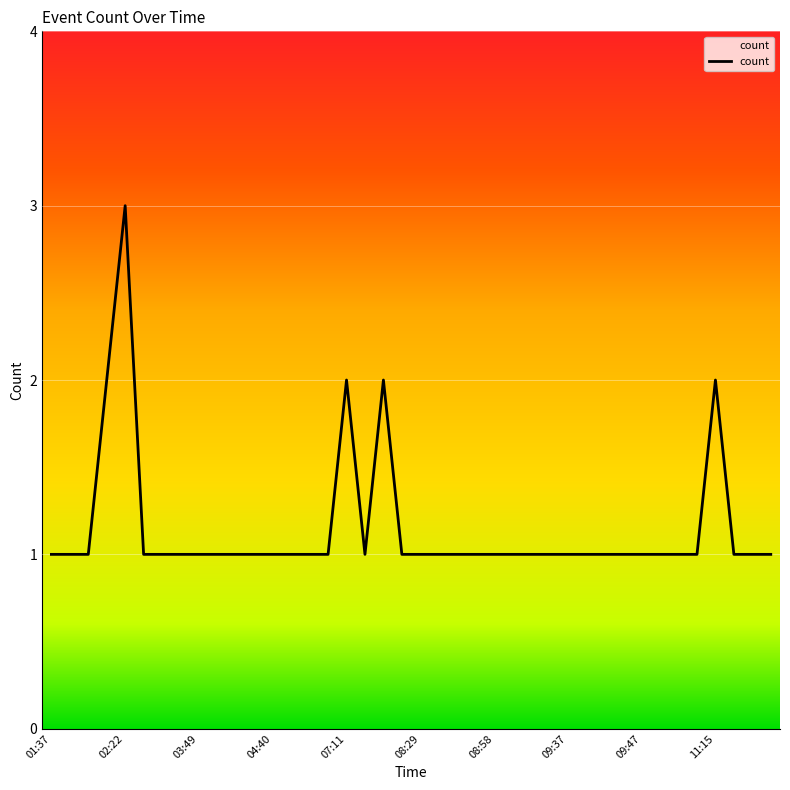

What is the maximum value shown in the chart?

3